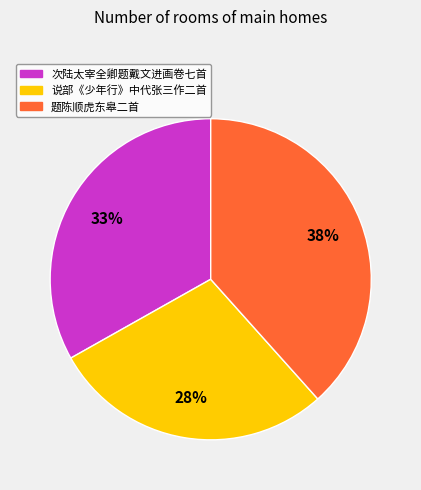

To the nearest percent, what is the difference between the largest and smallest slice percentages?

10%